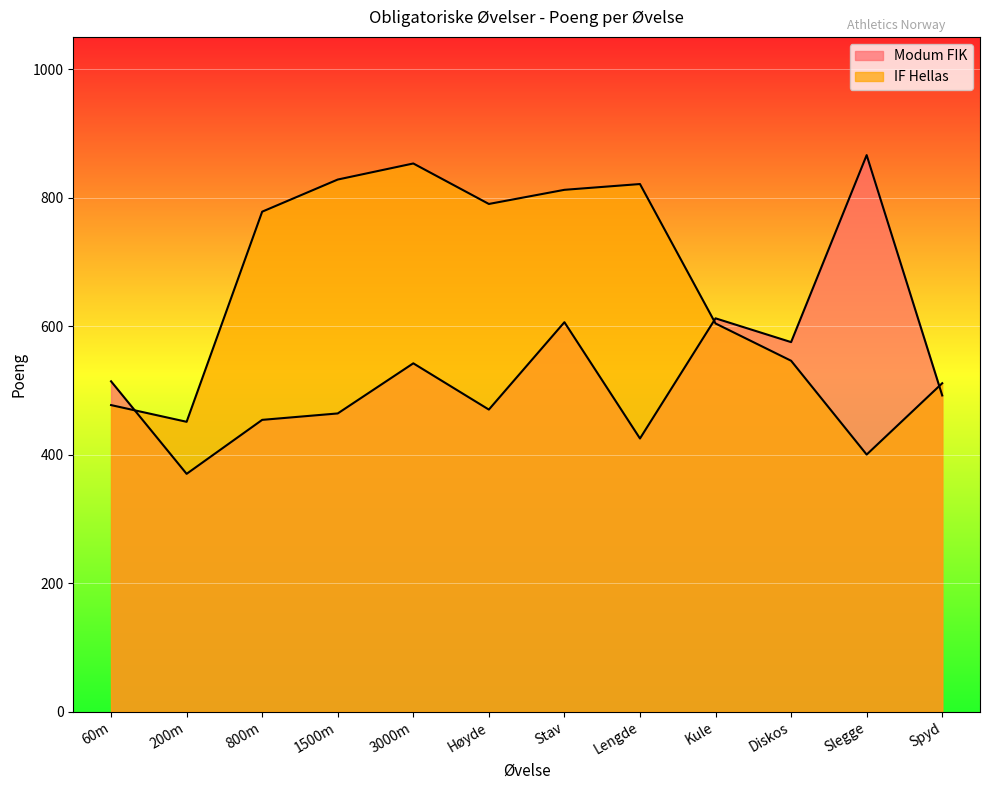

Does the chart display data point markers on the line(s)?

No